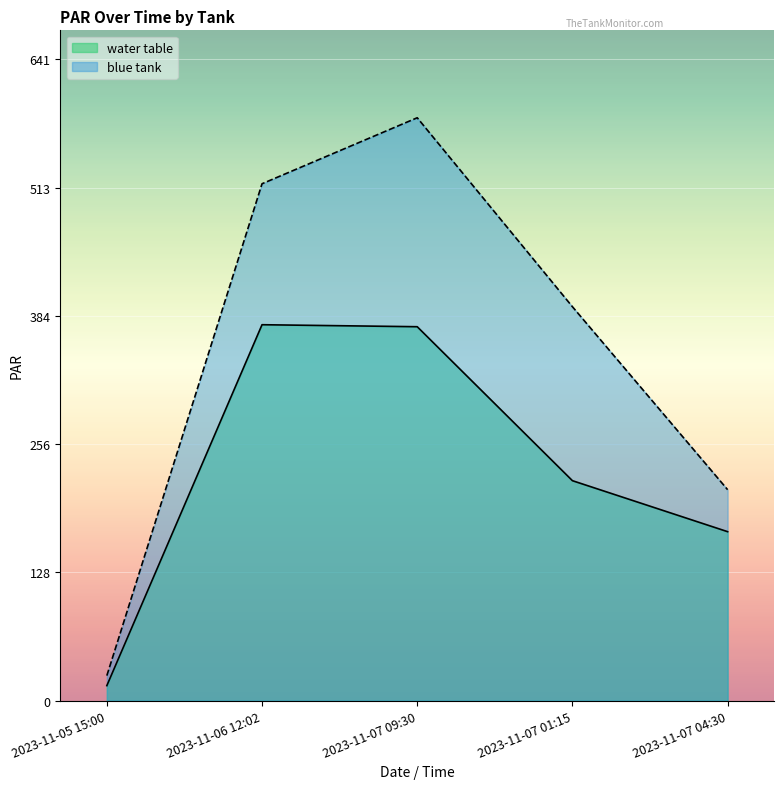

Between 2023-11-05 15:00 and 2023-11-07 04:30, which is larger?

2023-11-07 04:30